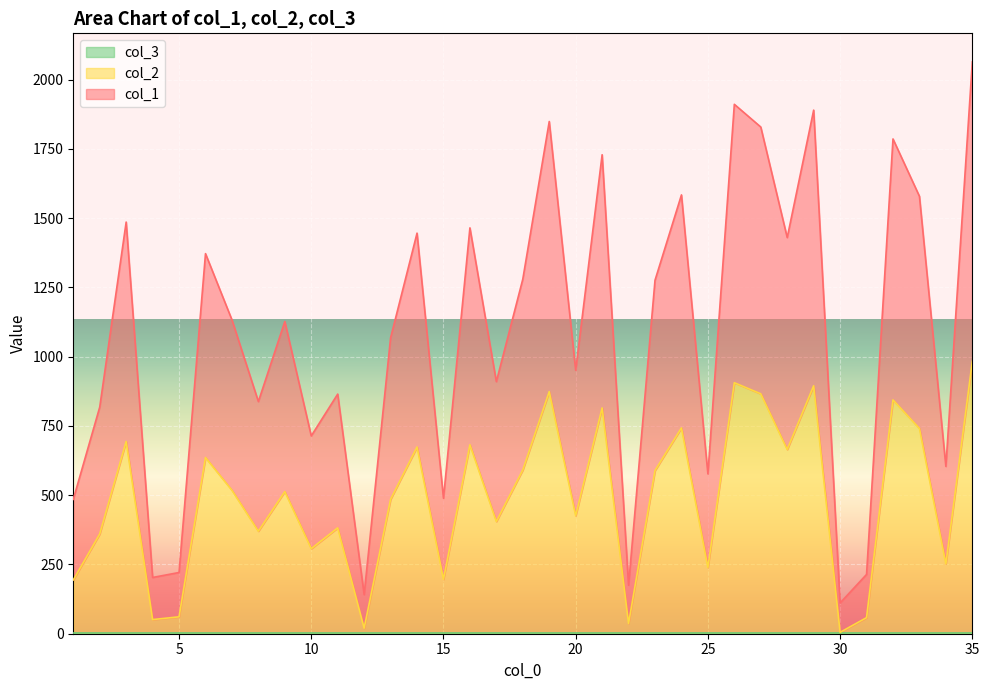

What is the difference between the second highest and minimum values in the col_1 series?

1800